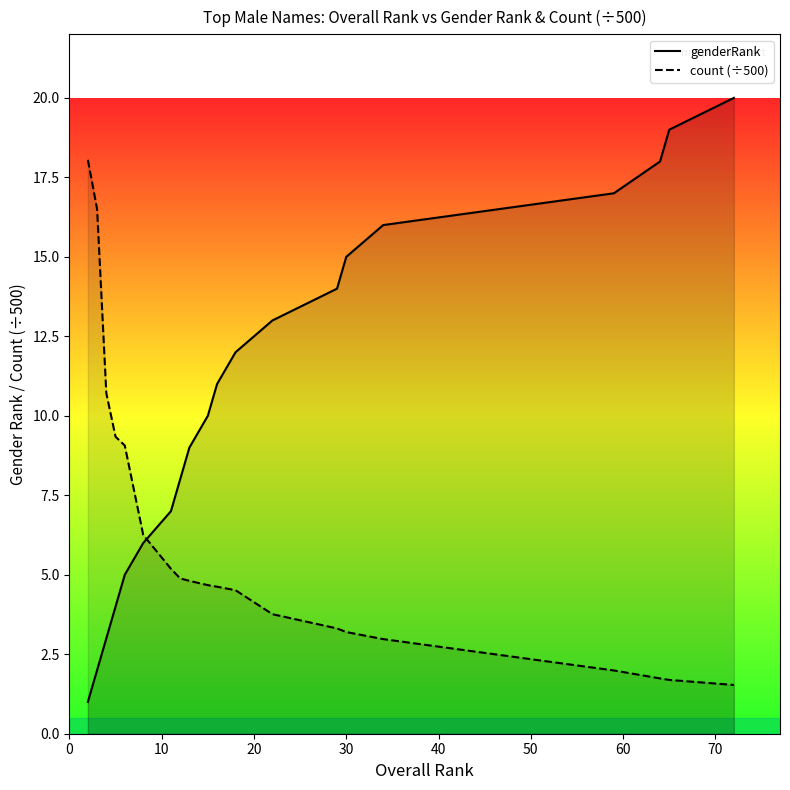

After their last crossing, which series has the higher values: count or genderRank?

genderRank